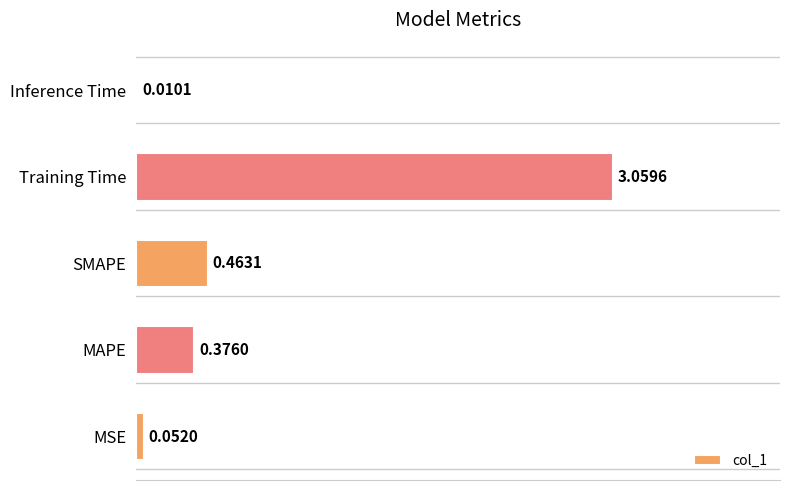

At which label is the value closest to 1?

SMAPE